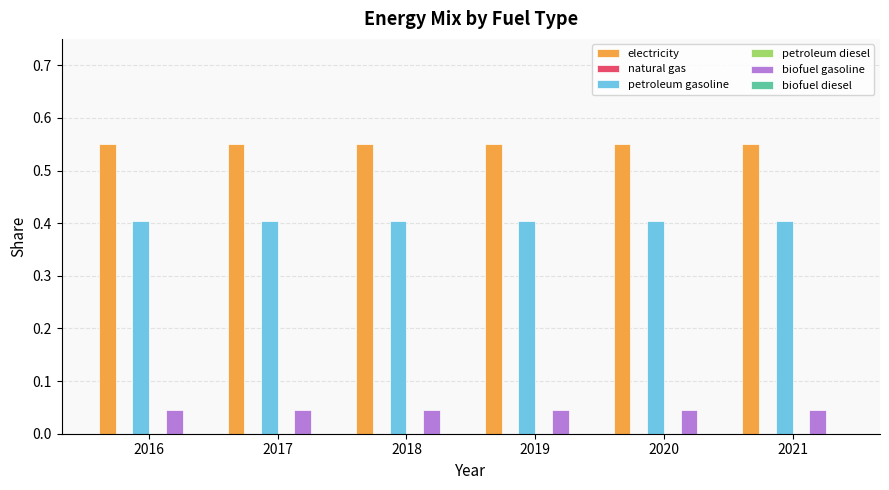

Reading left to right, list all the values displayed in this chart.

electricity: 0.6	0.6	0.6	0.6	0.6	0.6
natural gas: 0.0	0.0	0.0	0.0	0.0	0.0
petroleum gasoline: 0.4	0.4	0.4	0.4	0.4	0.4
petroleum diesel: 0.0	0.0	0.0	0.0	0.0	0.0
biofuel gasoline: 0.0	0.0	0.0	0.0	0.0	0.0
biofuel diesel: 0.0	0.0	0.0	0.0	0.0	0.0